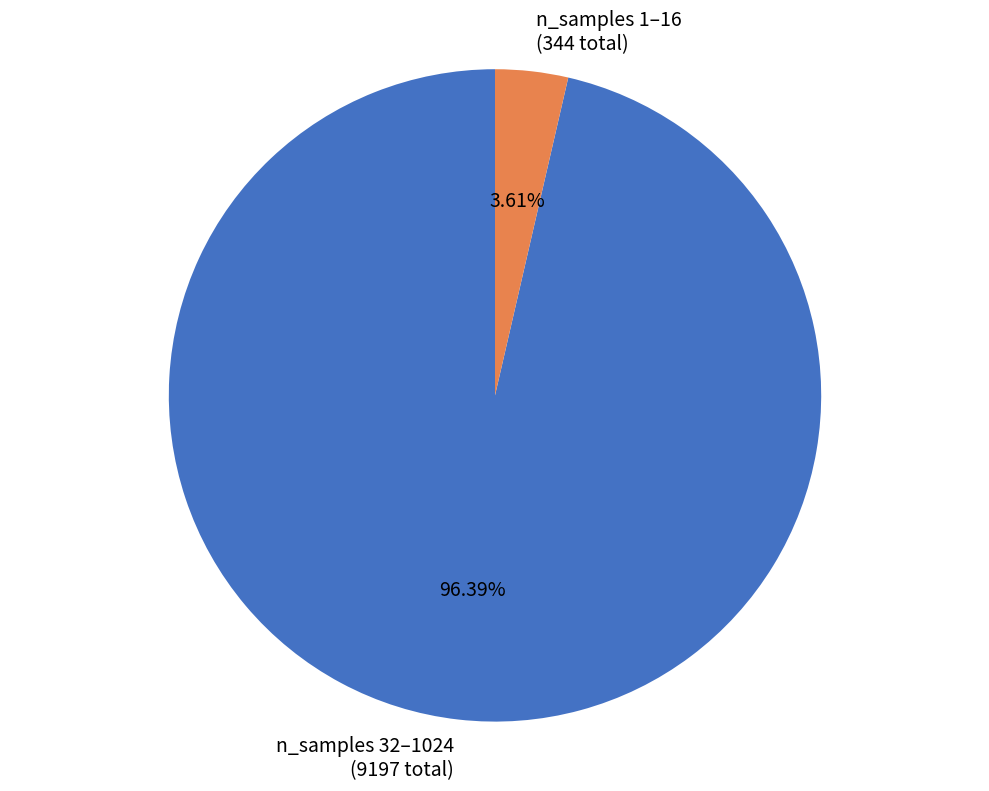

Rank the categories by value from lowest to highest.

n_samples 1–16, n_samples 32–1024